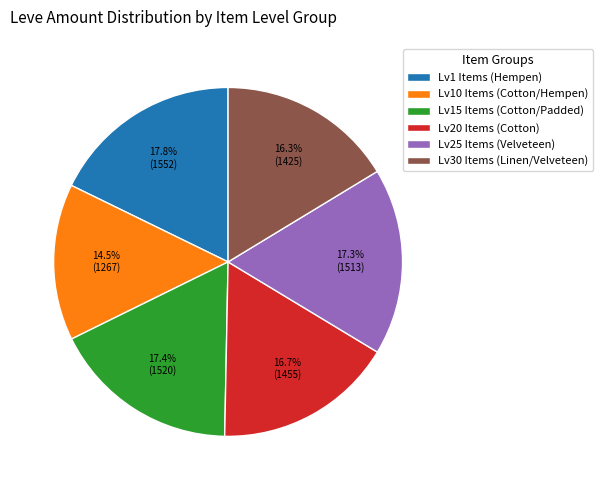

Is there a majority slice in this chart?

No